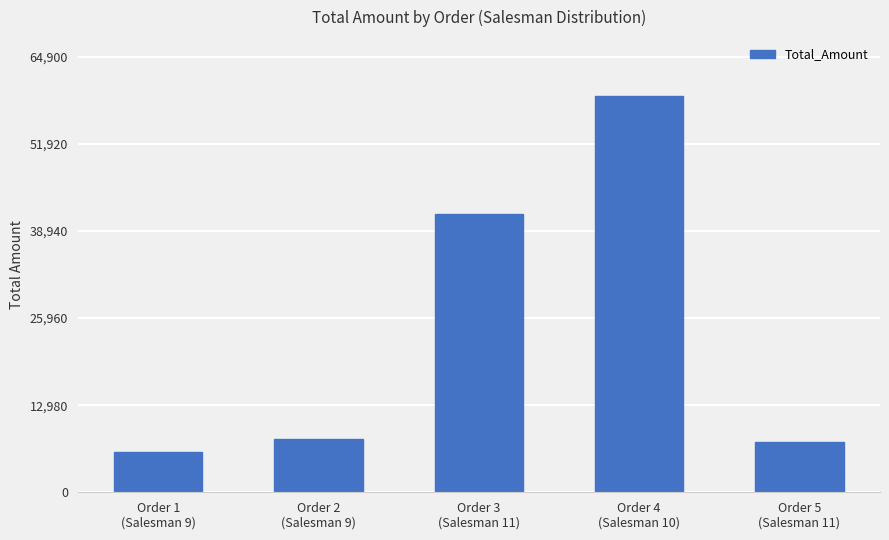

What is the sum of all values?

122000.3